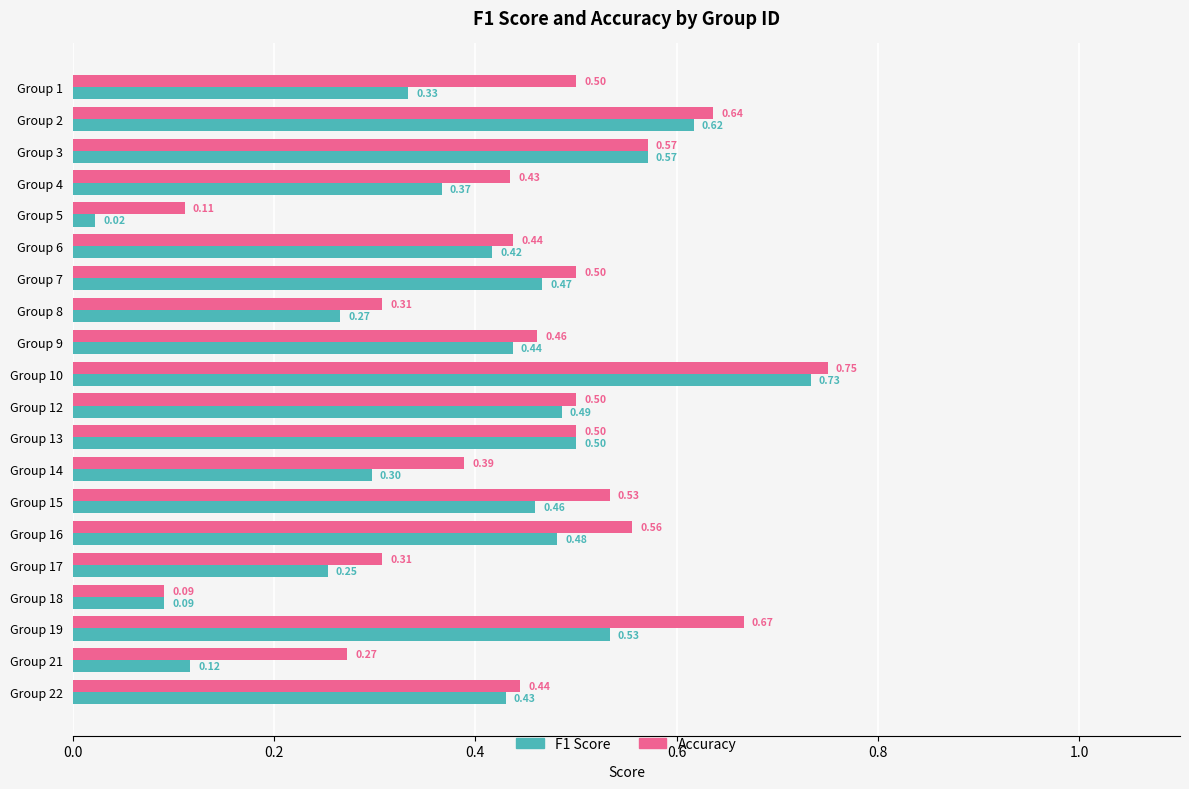

At which category is the sum across all series the highest?

Group 10